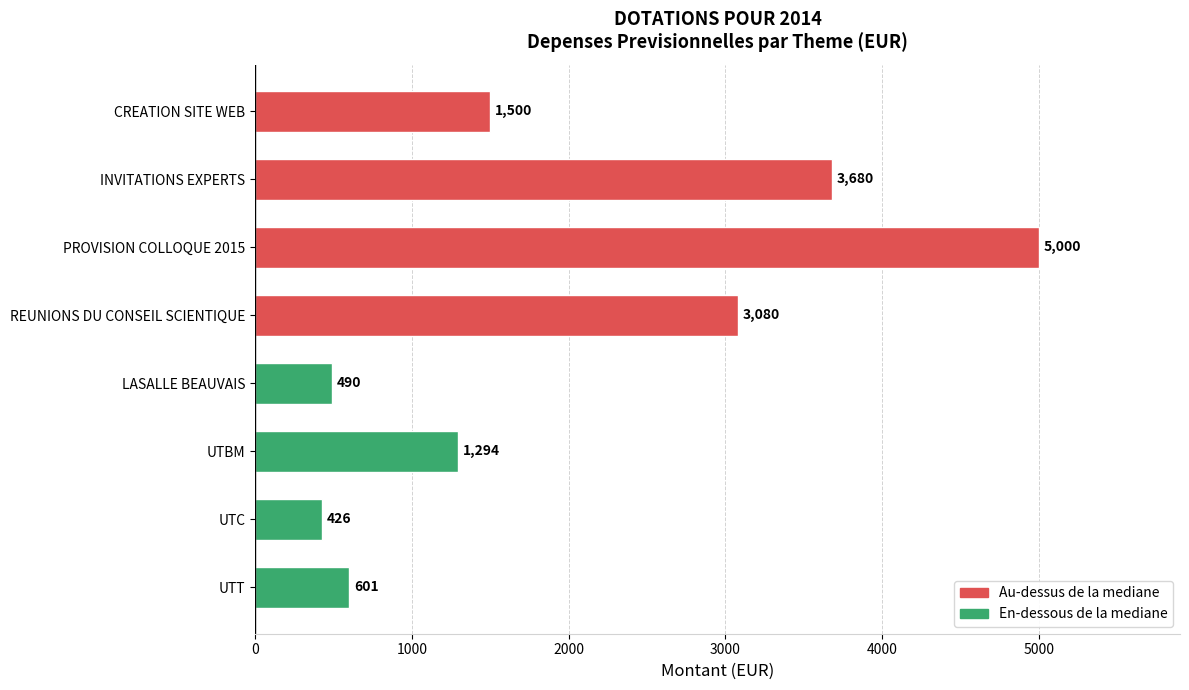

True or false: the data shows 2577 at PROVISION COLLOQUE 2015.

False